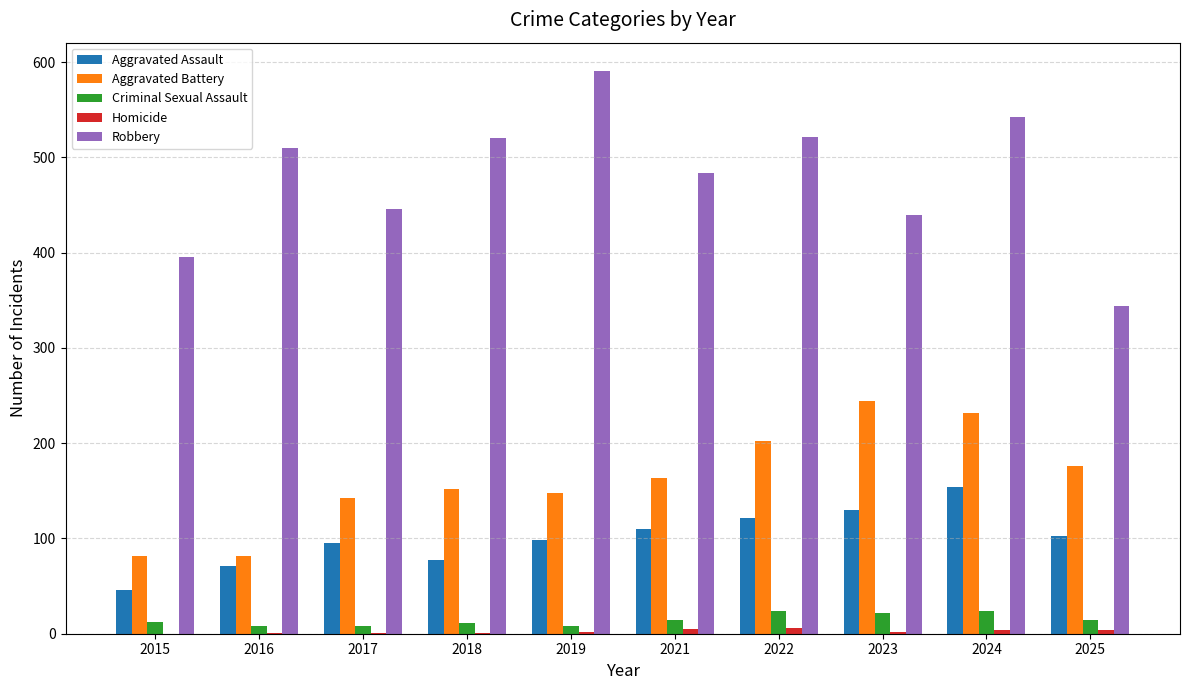

What is the highest value of the Aggravated Assault series?

154